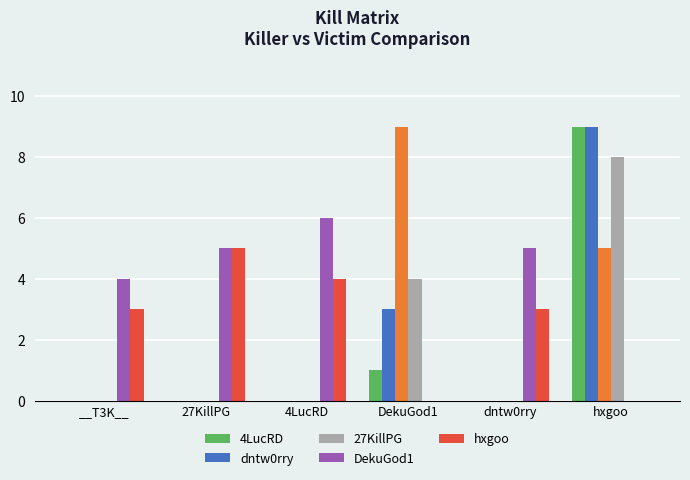

What are all the series names shown in the legend?

4LucRD, dntw0rry, 27KillPG, DekuGod1, hxgoo